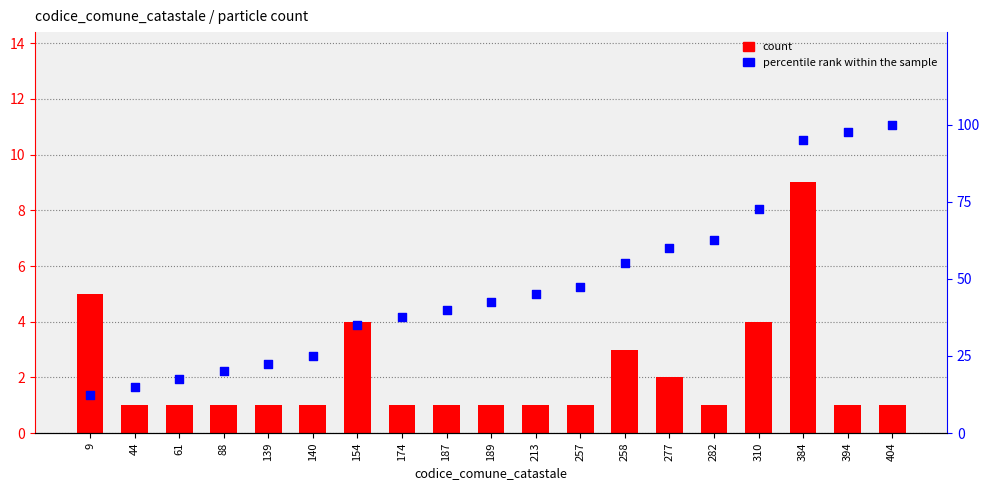

Is the value of count at 88 greater than the value of percentile rank within the sample at 282?

No